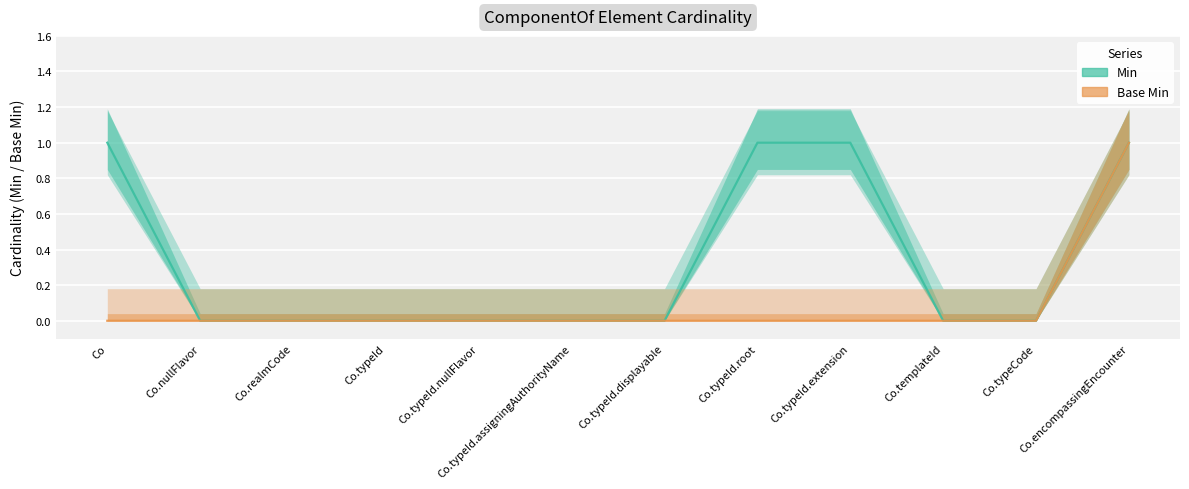

Which series has the largest range (max minus min)?

Min